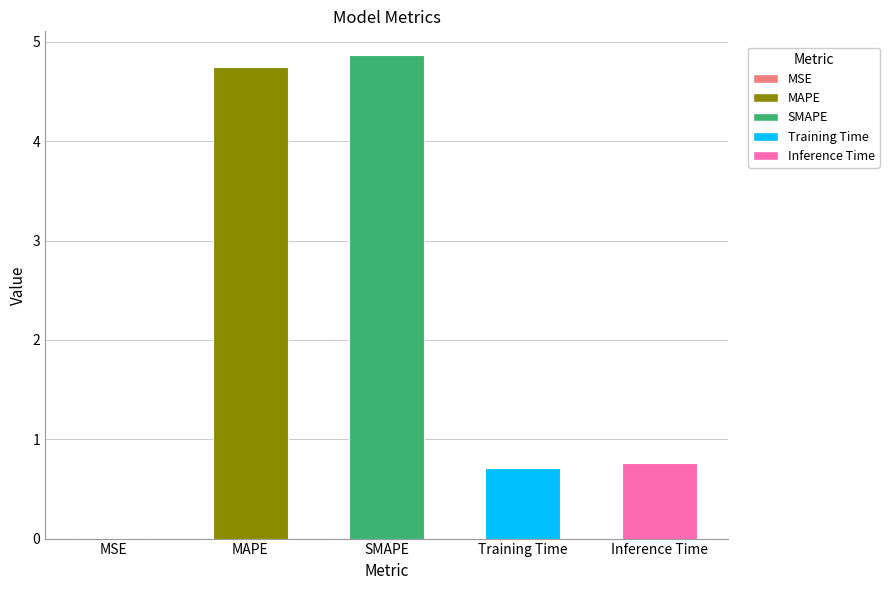

What is the approximate value at MAPE?

4.7